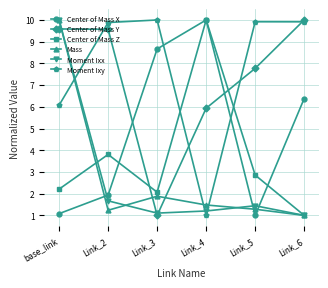

Is this an area chart (filled region under the line)?

No